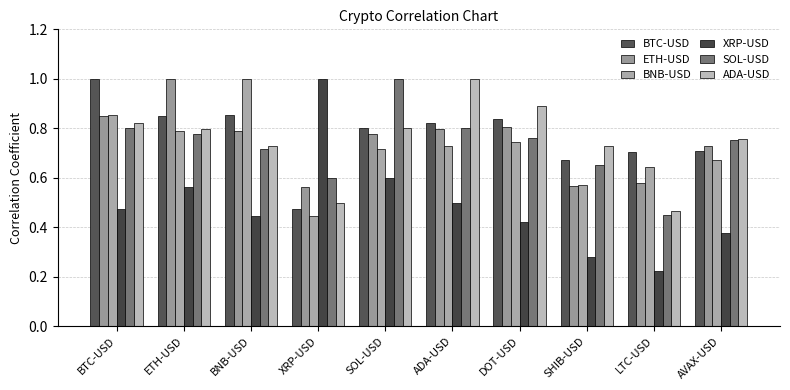

How many bars are there in total?

60